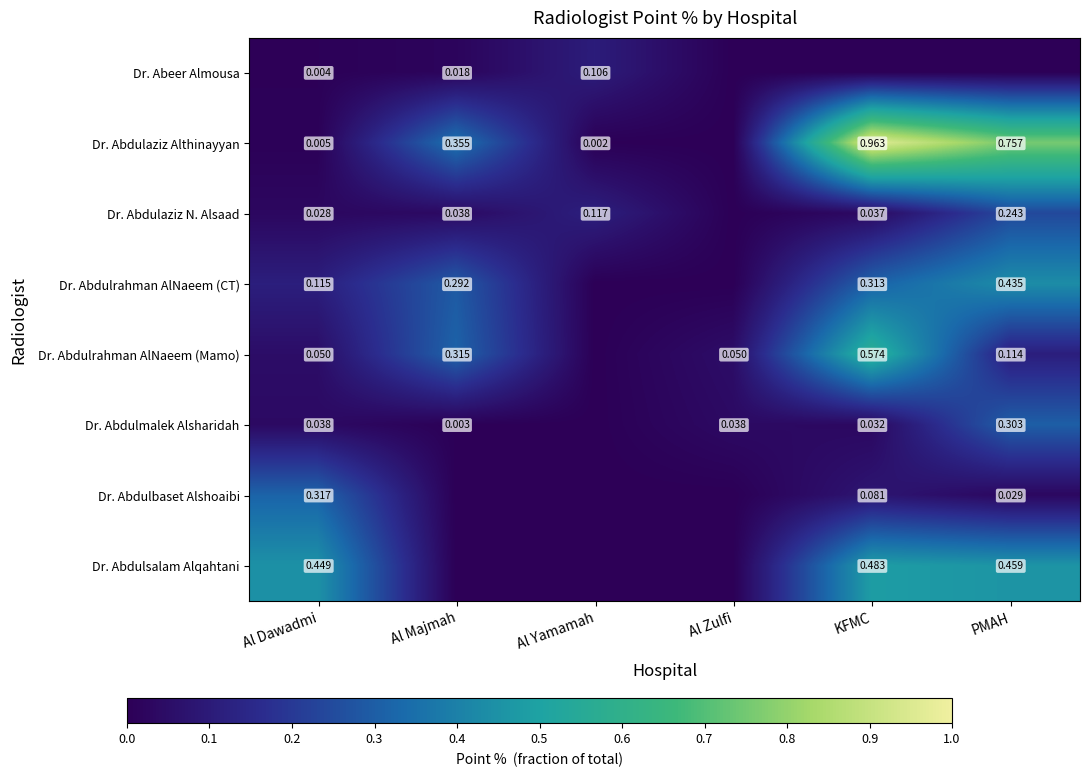

Is the value of Dr. Abdulmalek Alsharidah at Al Dawadmi greater than the value of Dr. Abeer Almousa at Al Yamamah?

No